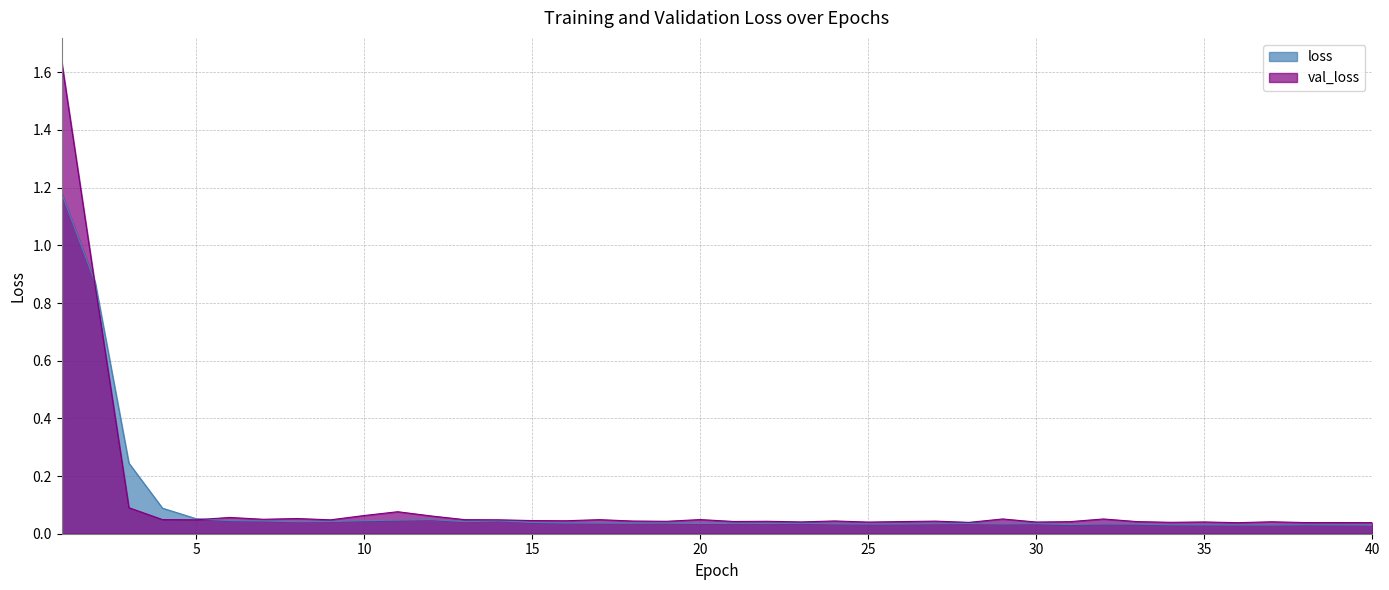

Rank the series by their average value, from highest to lowest.

val_loss, loss